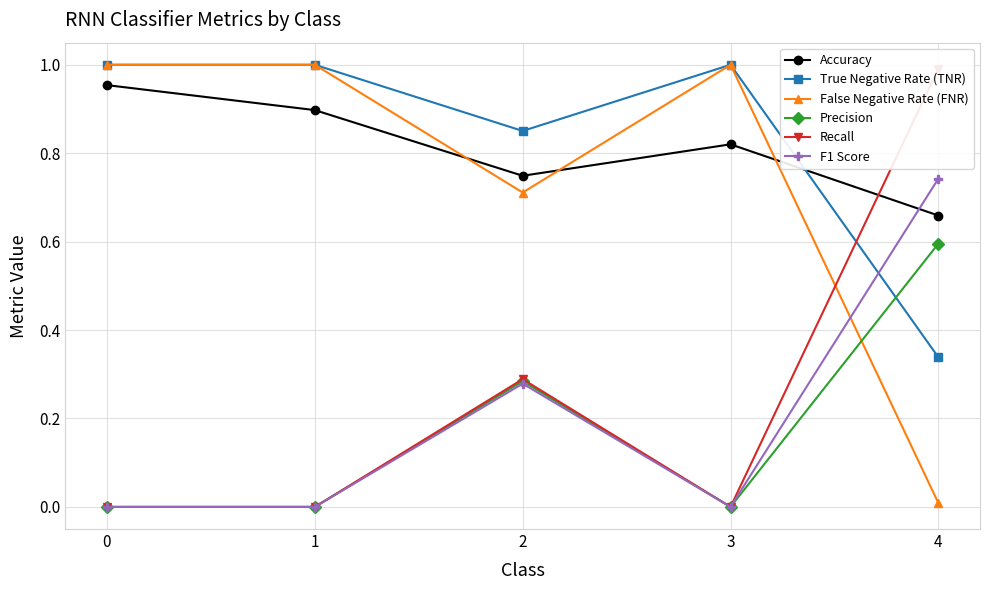

True or false: Recall and Precision intersect in this chart.

False